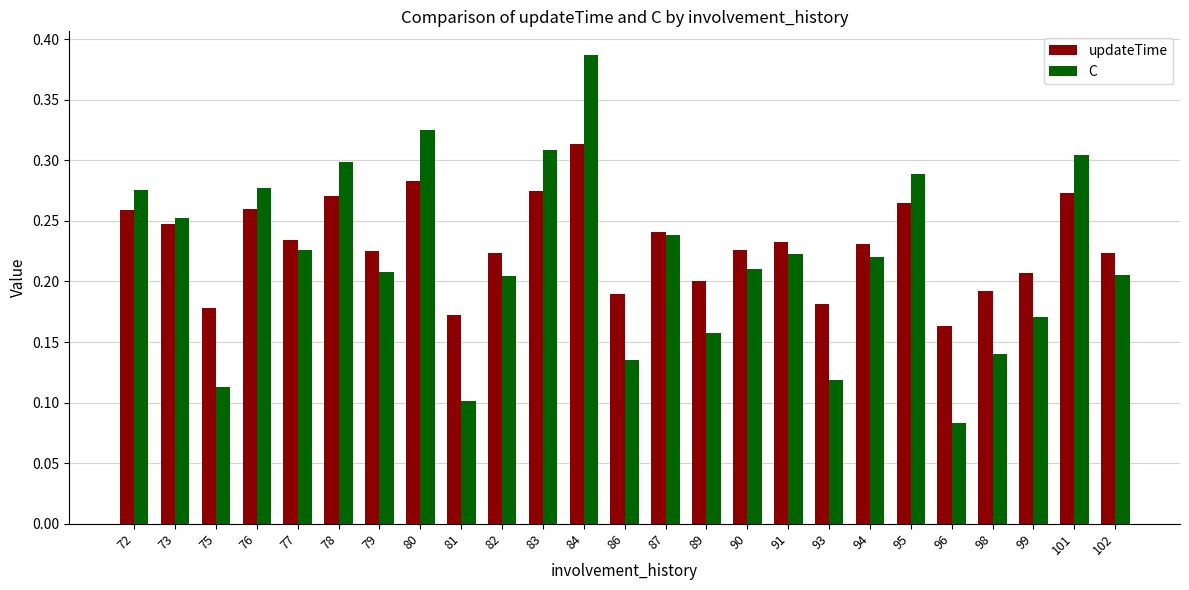

What is the sum of all updateTime values?

5.8